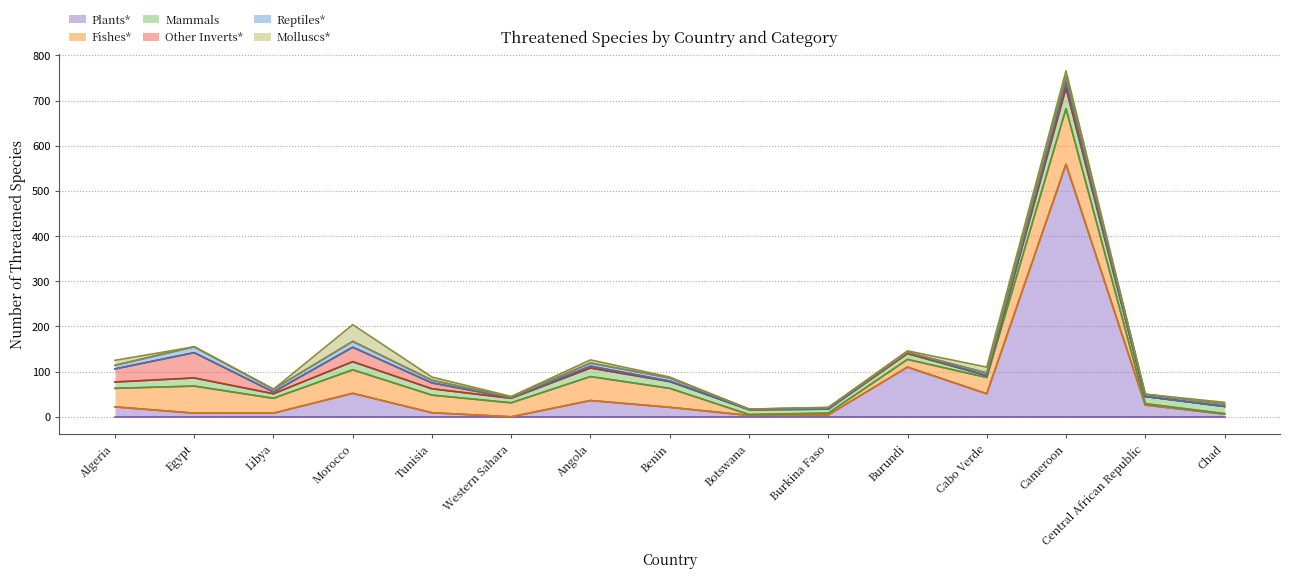

Reading left to right, extract all data points from this chart.

Plants*: Algeria=22	Egypt=8	Libya=8	Morocco=52	Tunisia=9	Western Sahara=0	Angola=36	Benin=21	Botswana=3	Burkina Faso=4	Burundi=110	Cabo Verde=51	Cameroon=559	Central African Republic=26	Chad=6
Fishes*: Algeria=41	Egypt=60	Libya=33	Morocco=52	Tunisia=39	Western Sahara=31	Angola=53	Benin=42	Botswana=2	Burkina Faso=4	Burundi=17	Cabo Verde=36	Cameroon=123	Central African Republic=3	Chad=1
Mammals: Algeria=14	Egypt=18	Libya=10	Morocco=18	Tunisia=14	Western Sahara=10	Angola=19	Benin=15	Botswana=11	Burkina Faso=9	Burundi=13	Cabo Verde=4	Cameroon=46	Central African Republic=16	Chad=16
Other Inverts*: Algeria=29	Egypt=56	Libya=4	Morocco=32	Tunisia=13	Western Sahara=1	Angola=4	Benin=1	Botswana=0	Burkina Faso=0	Burundi=3	Cabo Verde=0	Cameroon=12	Central African Republic=0	Chad=0
Reptiles*: Algeria=8	Egypt=13	Libya=6	Morocco=13	Tunisia=6	Western Sahara=1	Angola=7	Benin=7	Botswana=1	Burkina Faso=3	Burundi=0	Cabo Verde=6	Cameroon=13	Central African Republic=5	Chad=5
Molluscs*: Algeria=11	Egypt=0	Libya=0	Morocco=37	Tunisia=7	Western Sahara=2	Angola=7	Benin=2	Botswana=0	Burkina Faso=1	Burundi=3	Cabo Verde=13	Cameroon=13	Central African Republic=0	Chad=4